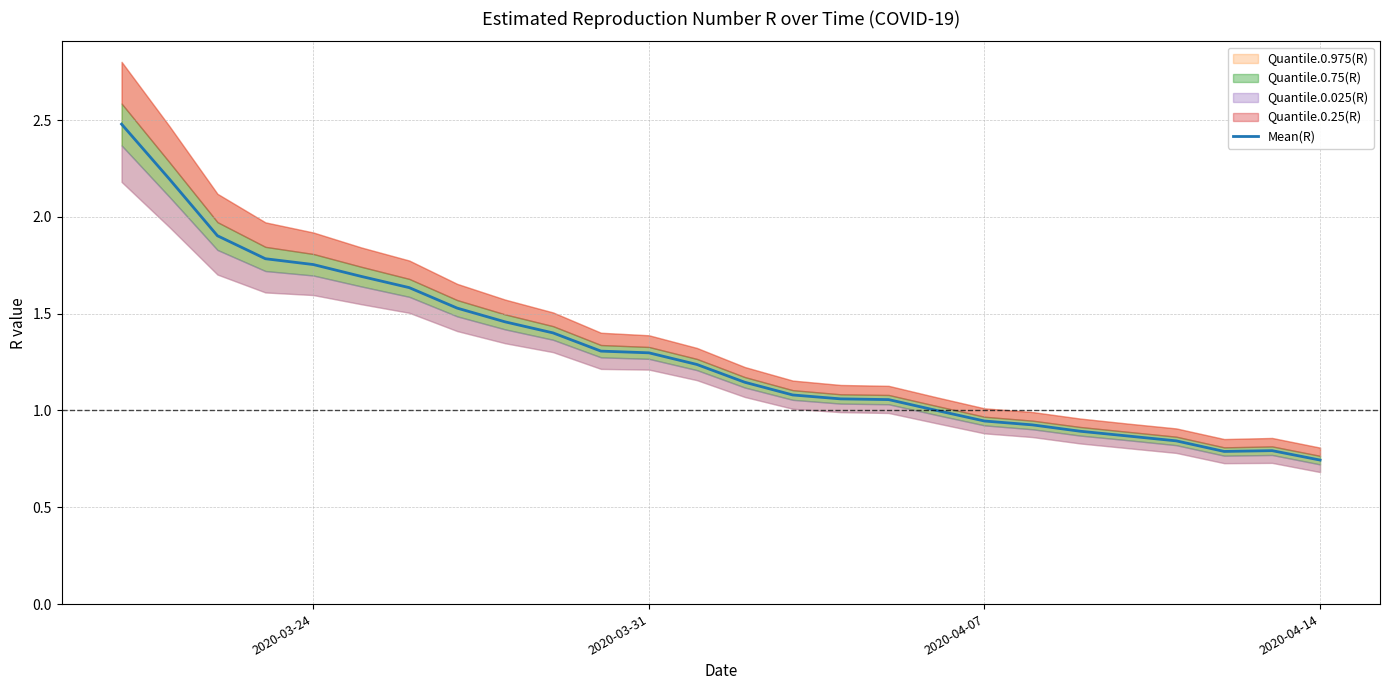

What is the highest value of the Mean(R) series?

2.5